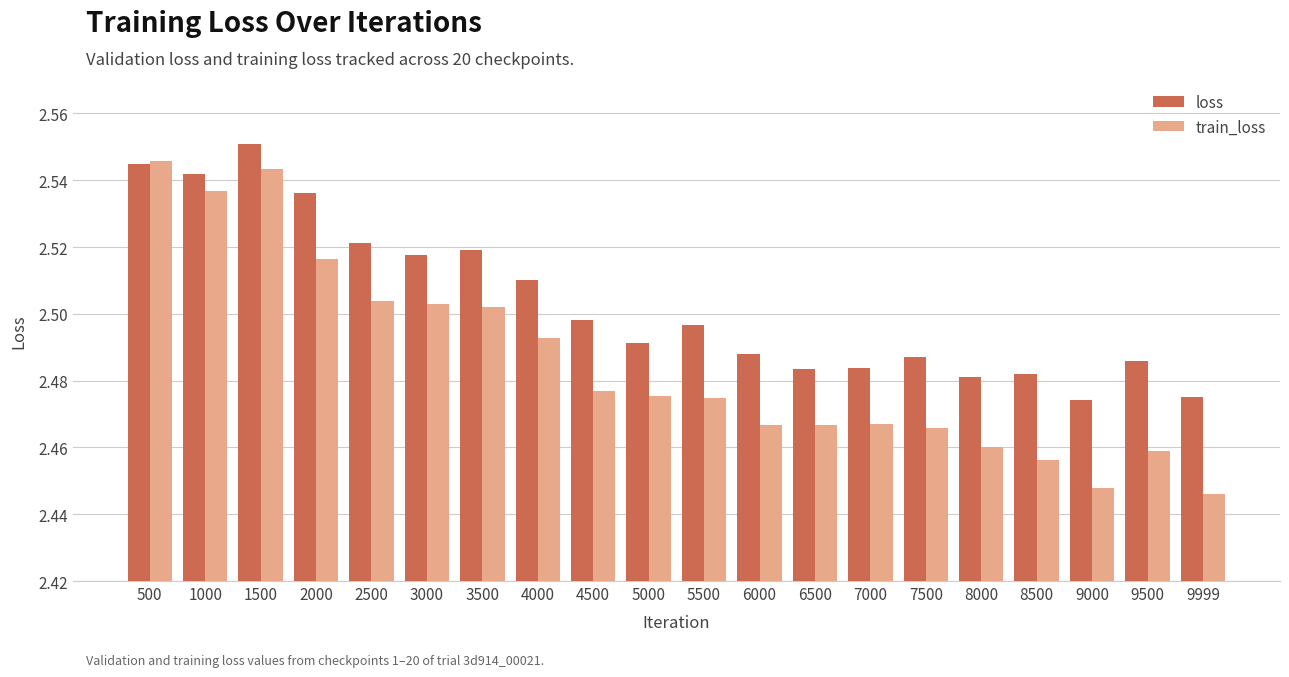

Between 8500 and 9999, which series saw the biggest shift?

train_loss